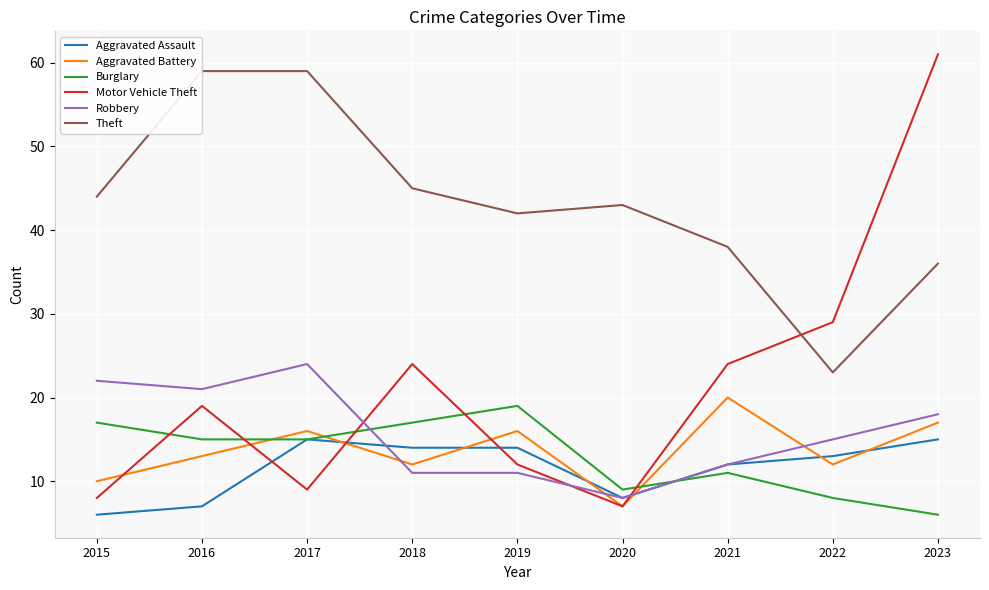

True or false: Theft and Burglary intersect in this chart.

False